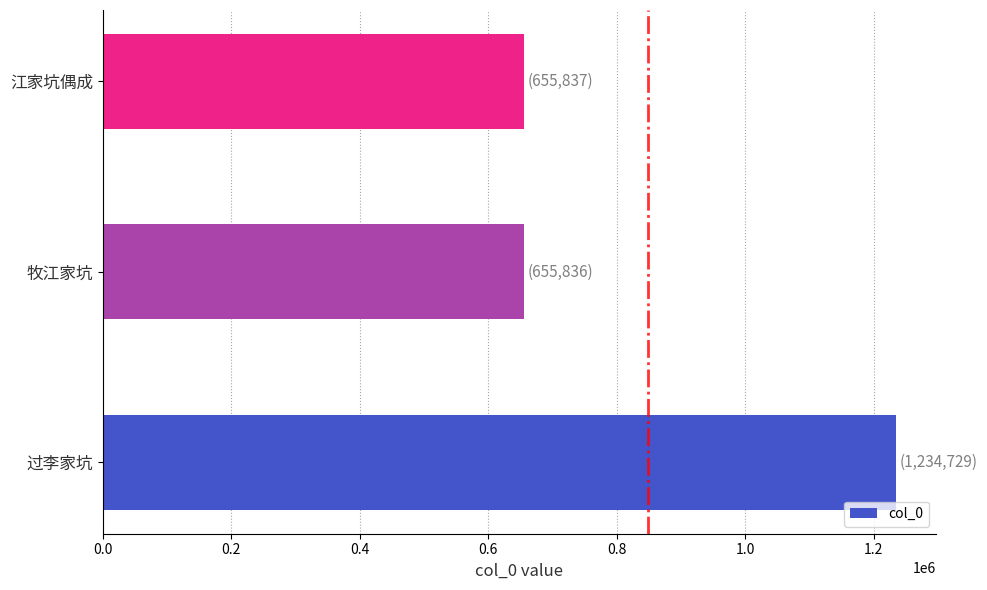

What is the sum of all values?

2546402